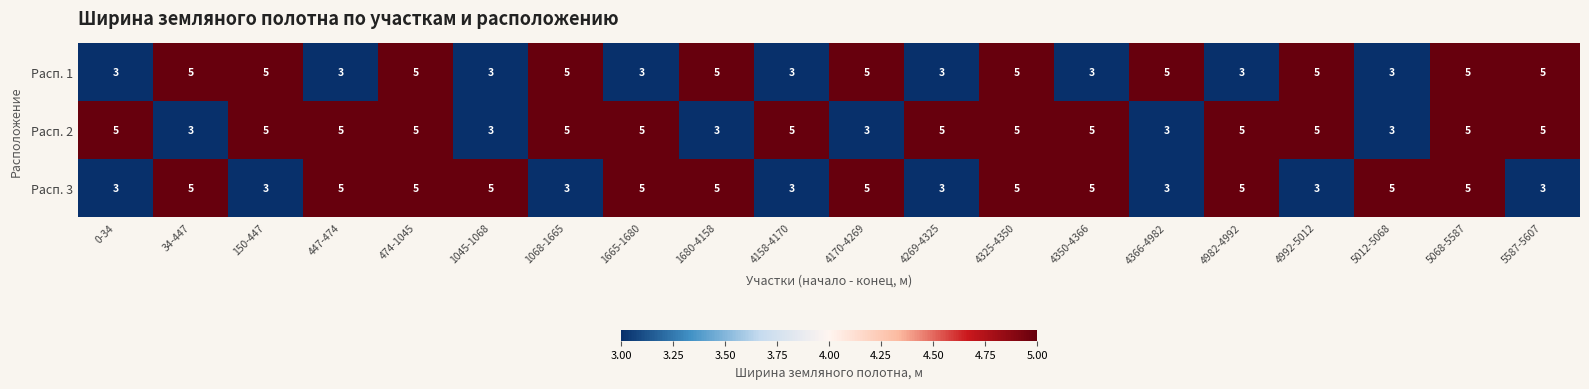

The value of Расп. 1 at 474-1045 is 5. True or false?

True